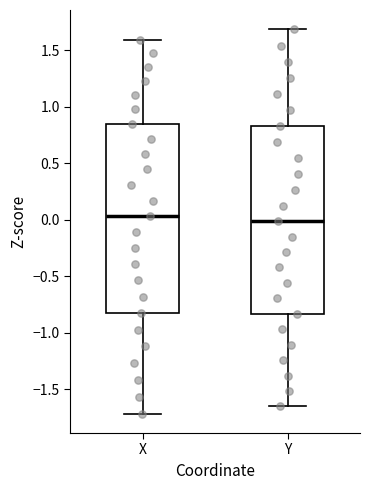

Reading left to right, read every box against the y-axis: the position of its median line, the range the box covers, and the ends of its whiskers. The values are not printed on the chart, so give them approximately, as read against the axis.

X: median 0.05, box -0.85 to 0.85, whiskers -1.70 to 1.60
Y: median 0.00, box -0.85 to 0.85, whiskers -1.65 to 1.70